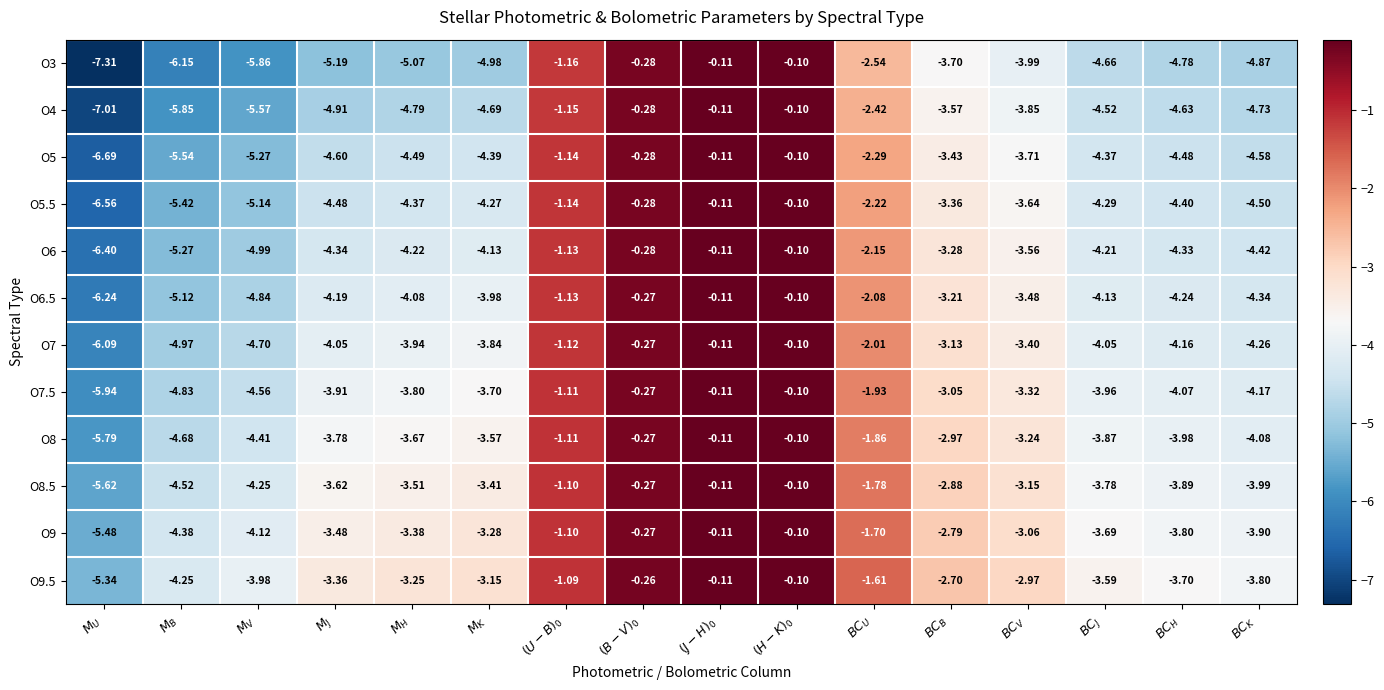

Which series has the largest range (max minus min)?

O3